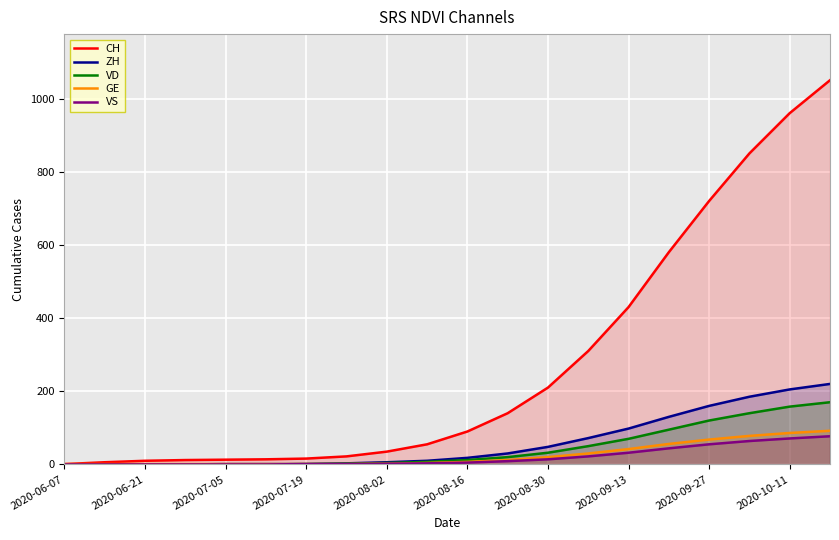

What is the difference between the highest and lowest values at 2020-08-02?

33